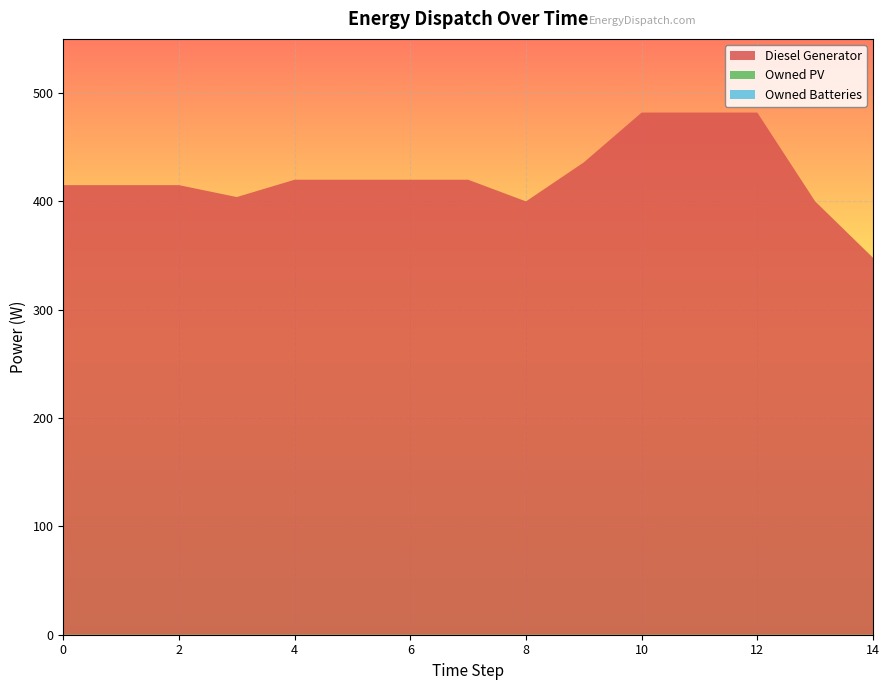

Reading left to right, extract all data points from this chart.

Diesel Generator: 415	415	415	404	420	420	420	420	400	436	482	482	482	400	348
Owned PV: 0	0	0	0	0	0	0	0	0	0	0	0	0	0	0
Owned Batteries: 0	0	0	0	0	0	0	0	0	0	0	0	0	0	0